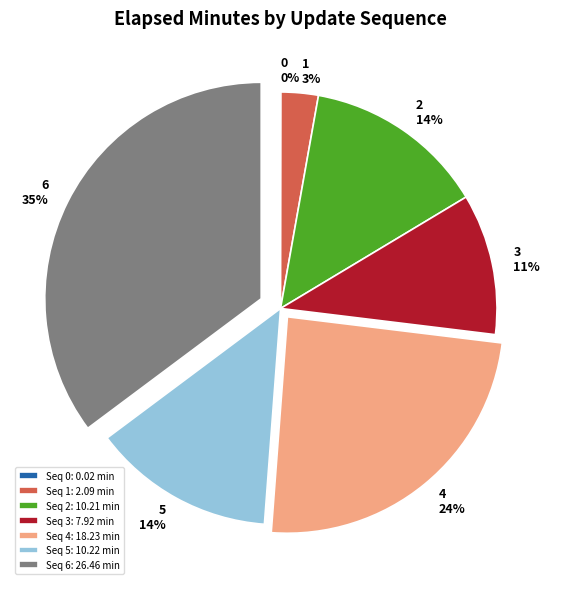

To the nearest percent, what portion does 5 represent?

14%